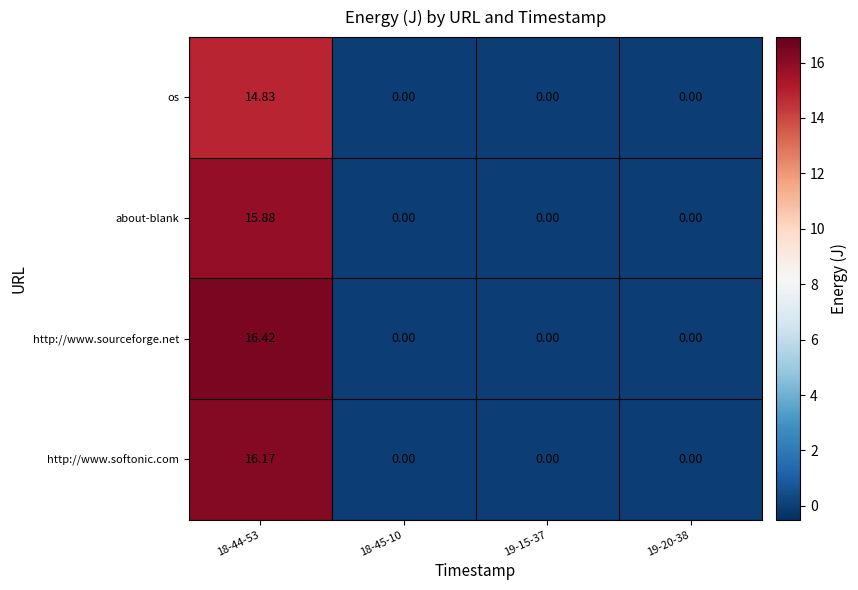

Which series has the largest range (max minus min)?

http://www.sourceforge.net